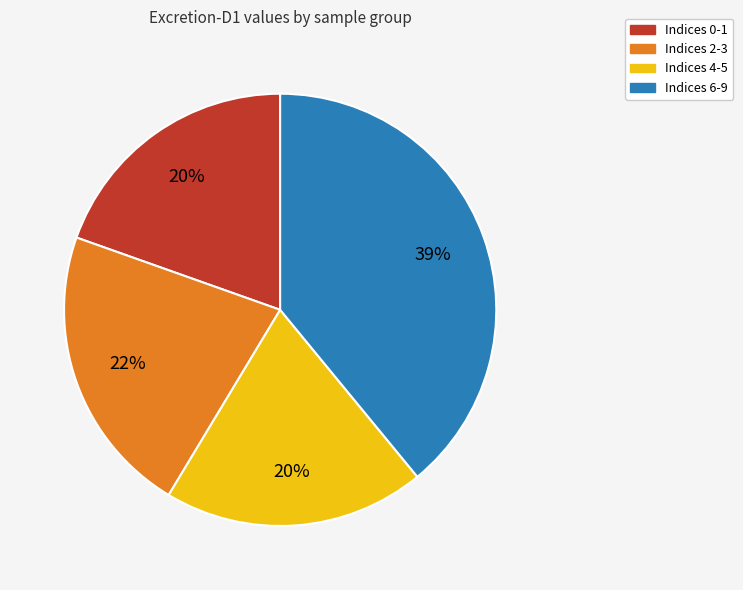

Does any single category account for the majority?

No